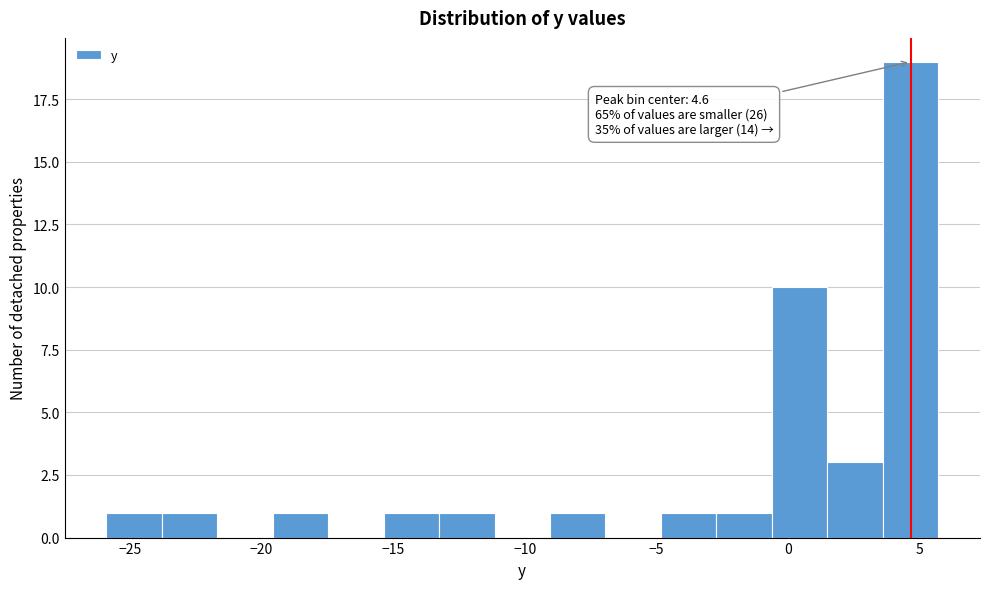

Which range on the x-axis has the tallest bar?

3.5 to 5.5